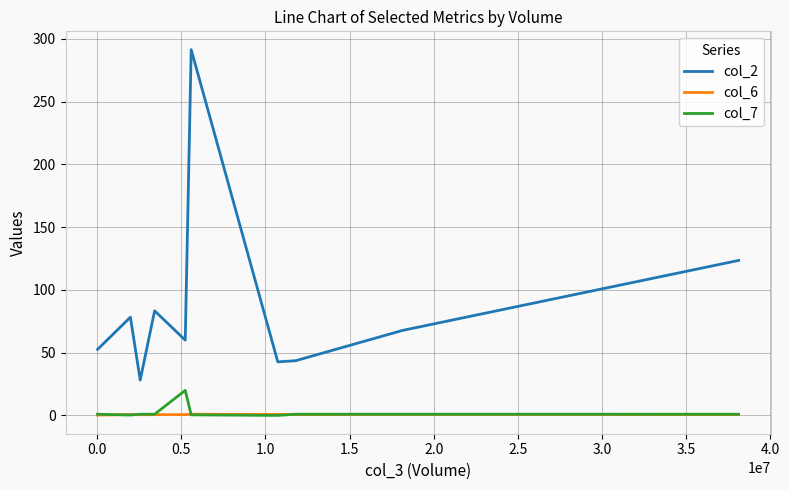

Which series has the largest total across all categories?

col_2